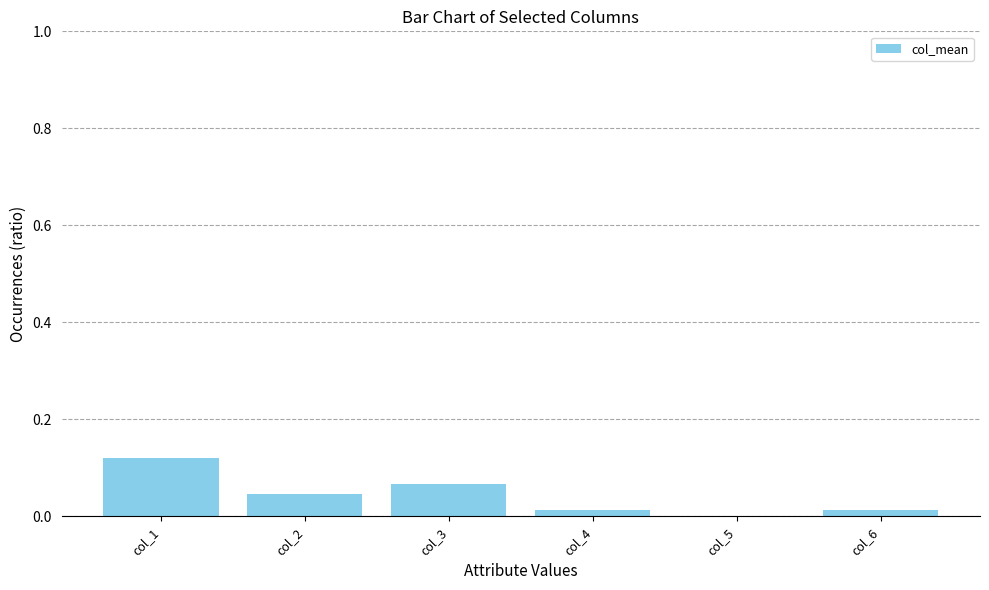

Reading right to left, extract all data points from this chart.

col_6=0.0	col_5=-0.0	col_4=0.0	col_3=0.1	col_2=0.0	col_1=0.1